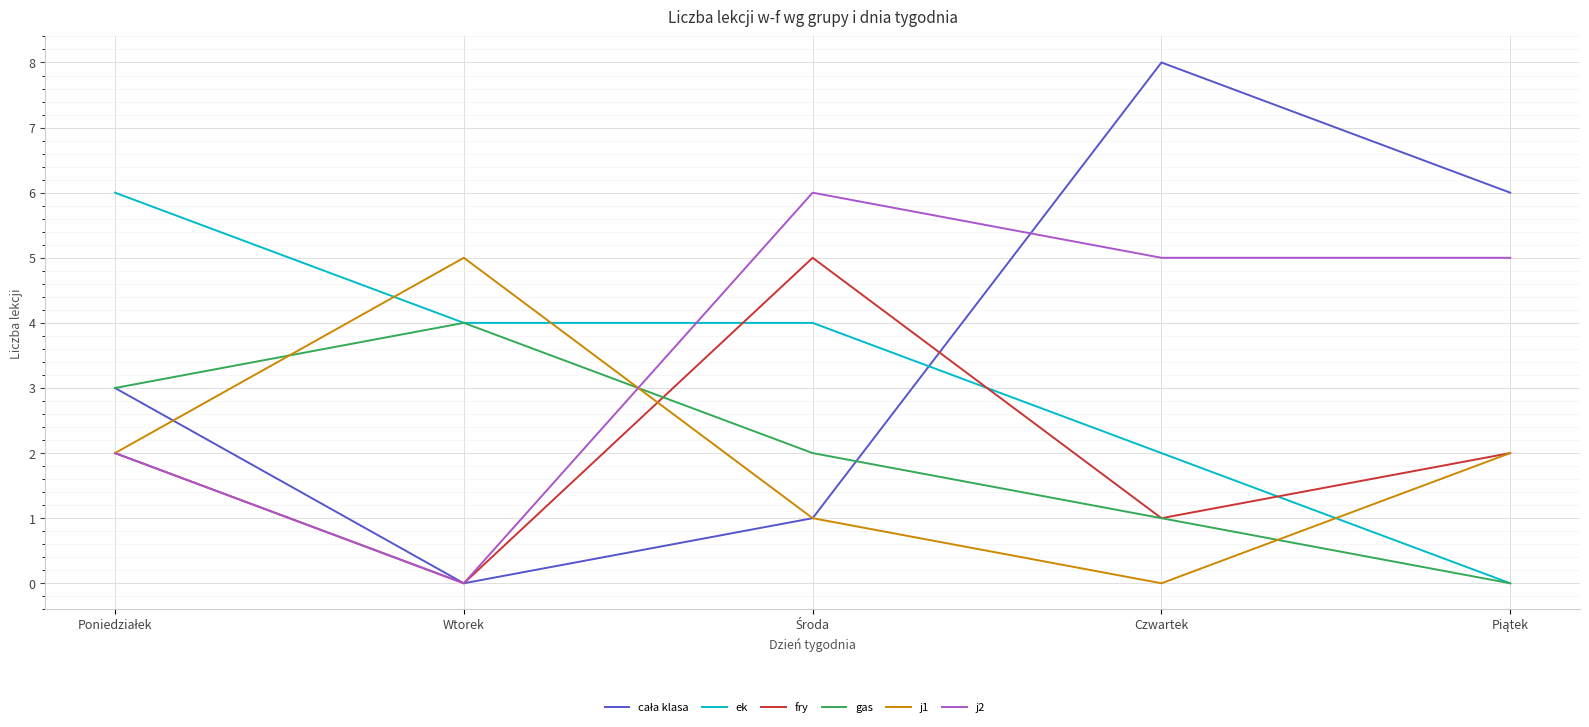

At which label does fry reach its minimum?

Wtorek